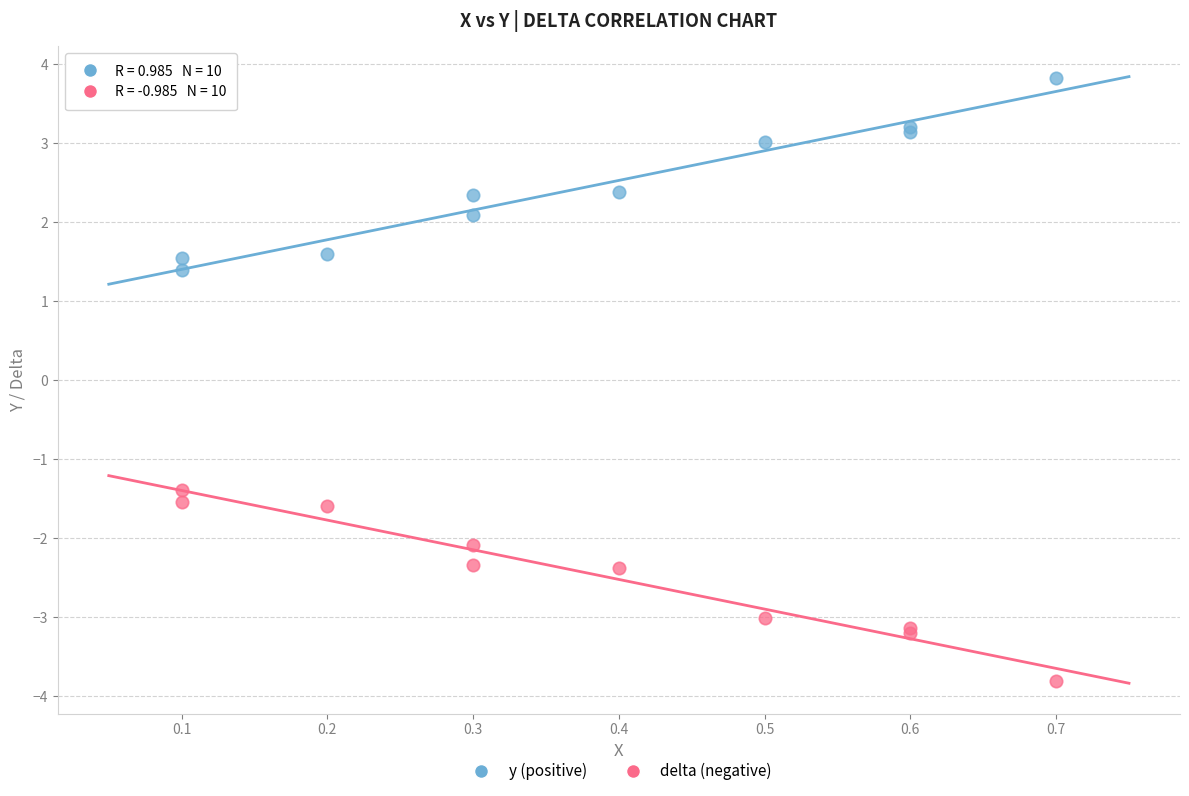

What is the X range (max minus min) for the scatter plot?

0.6